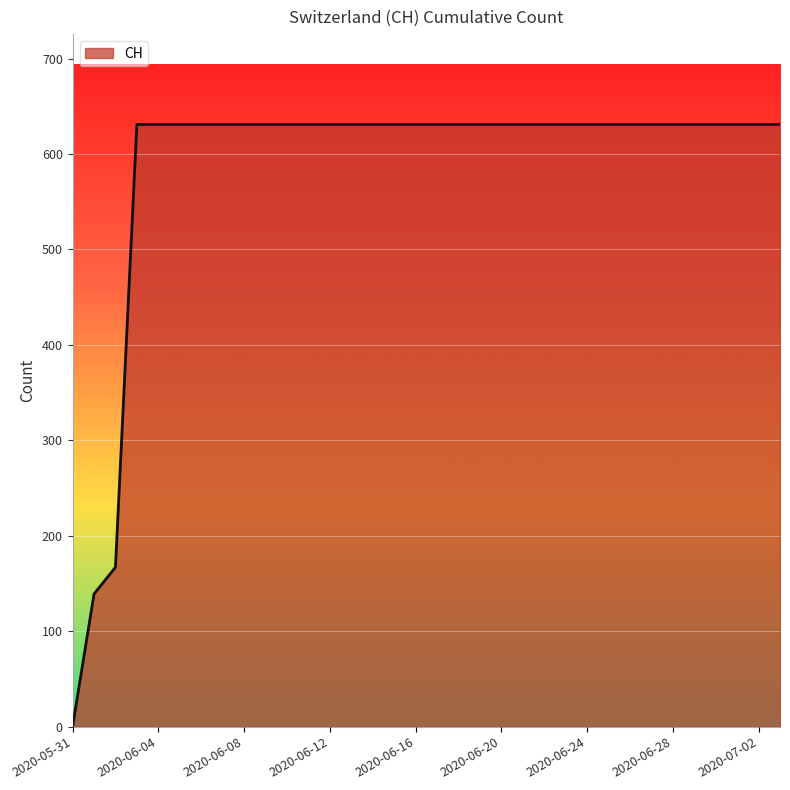

What is the difference between the maximum and minimum values?

631